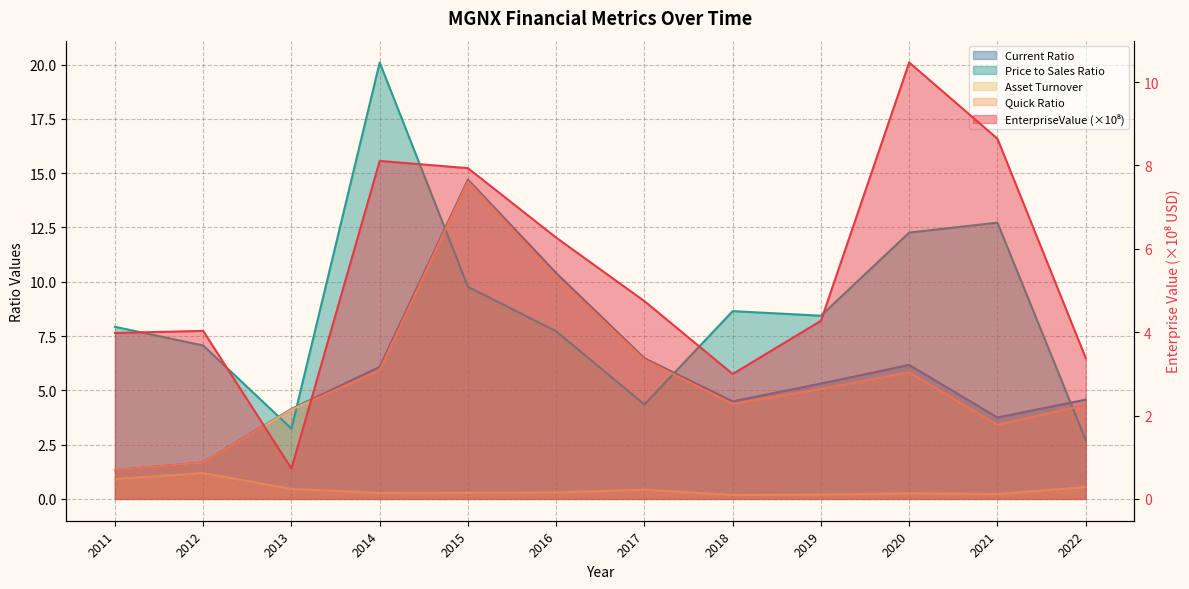

How many data points does each series have?

12